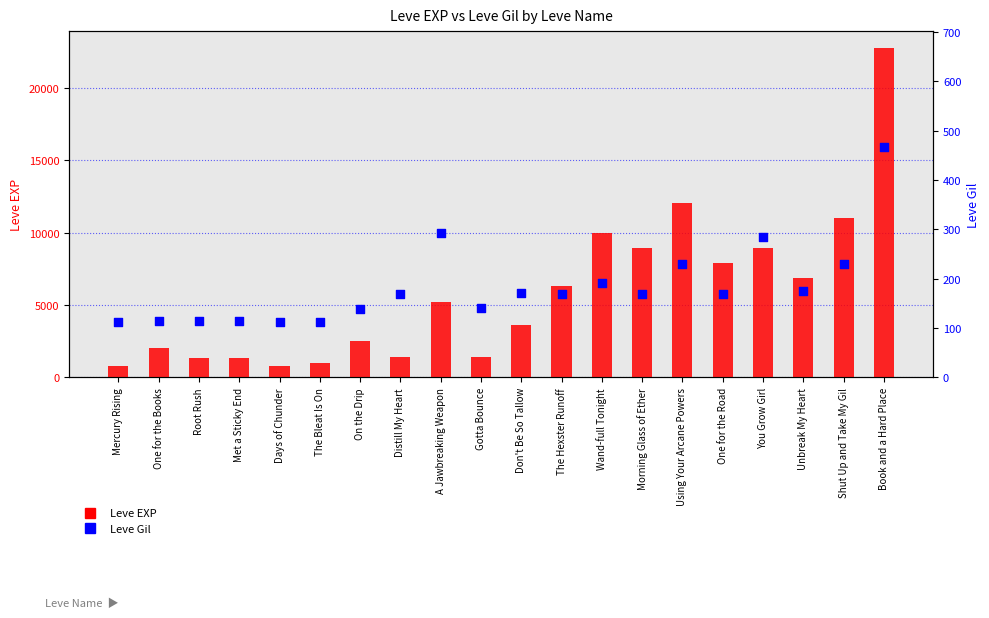

Which series contains the lowest Y value?

Leve Gil